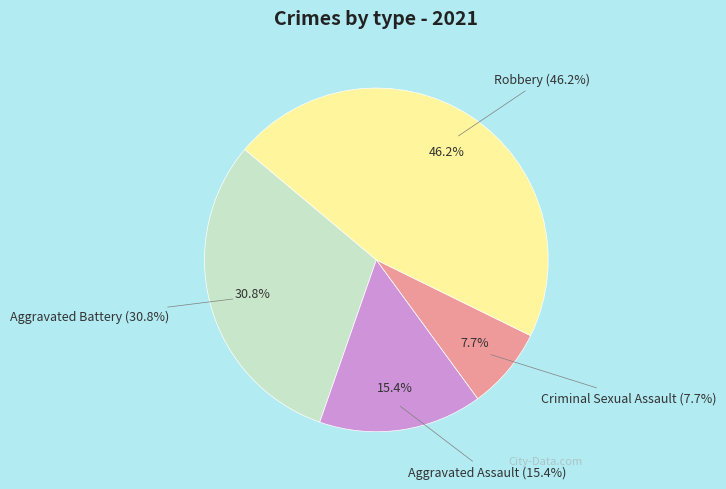

What is the largest slice in the pie chart?

Robbery